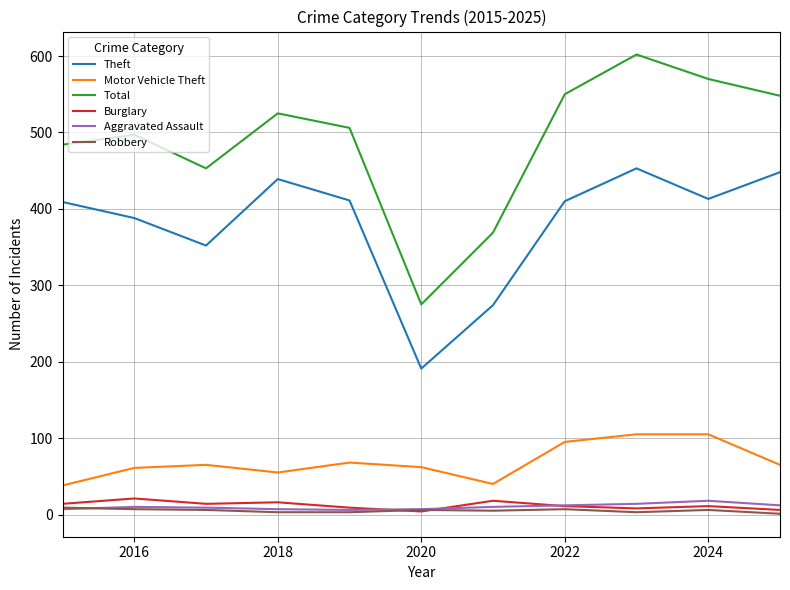

True or false: Theft and Robbery intersect in this chart.

False